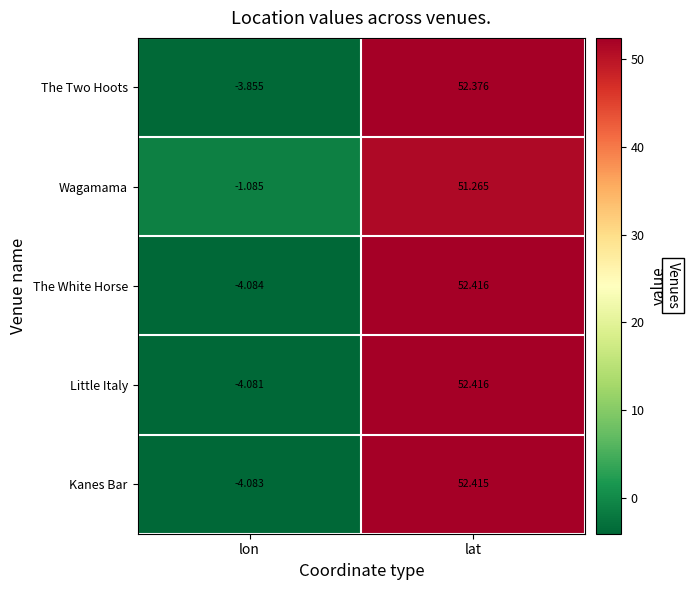

At which label does Wagamama first exceed 51?

lat